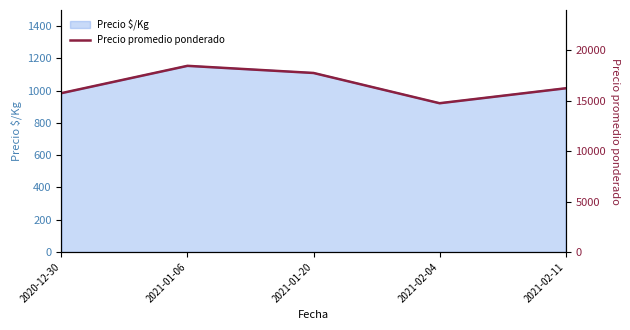

At which category does the chart reach its peak across all series?

2021-01-06